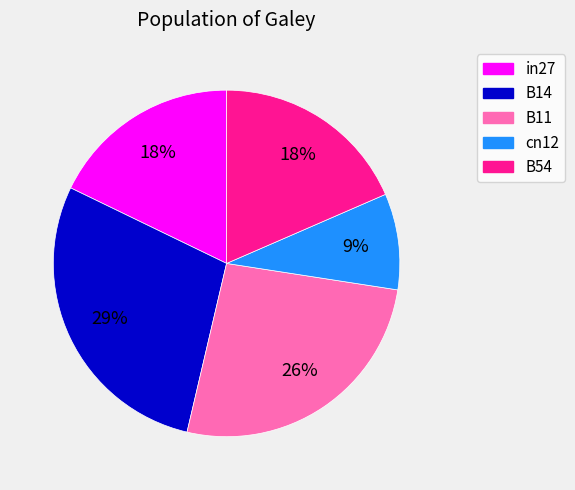

To the nearest percent, what portion does B11 represent?

26%